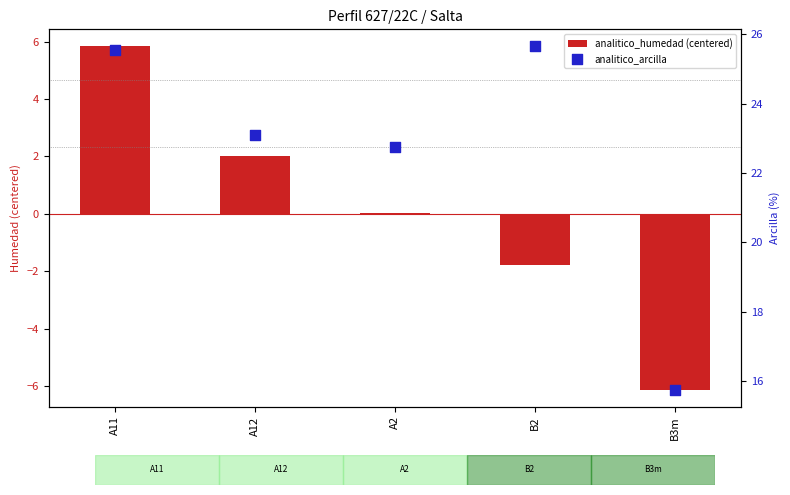

Which series has the largest total across all categories?

analitico_arcilla